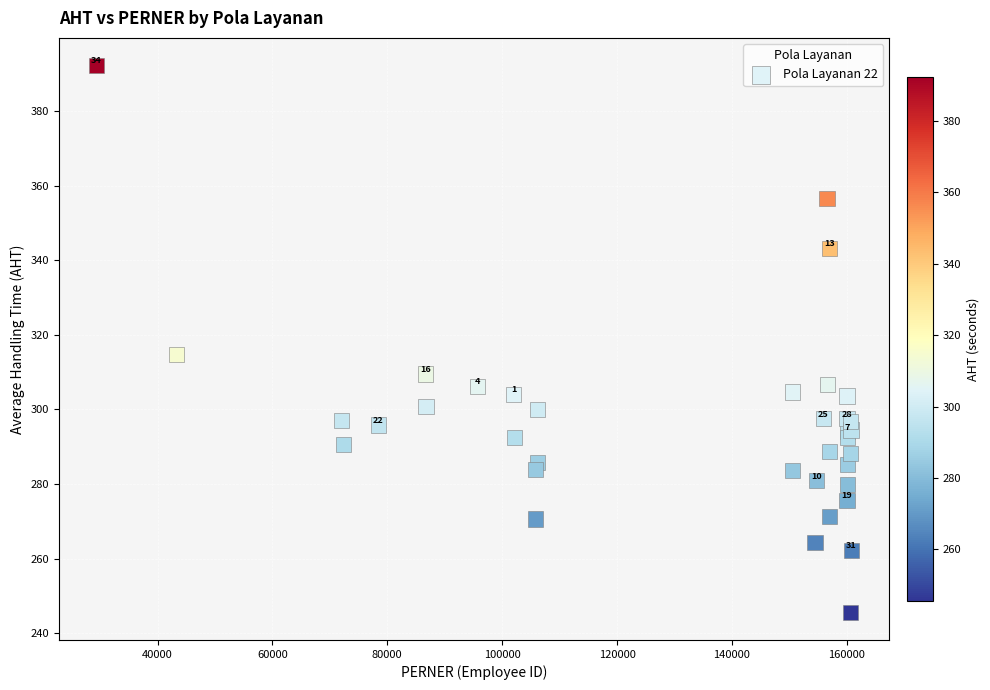

What Y value in the scatter plot is closest to 318?

314.8